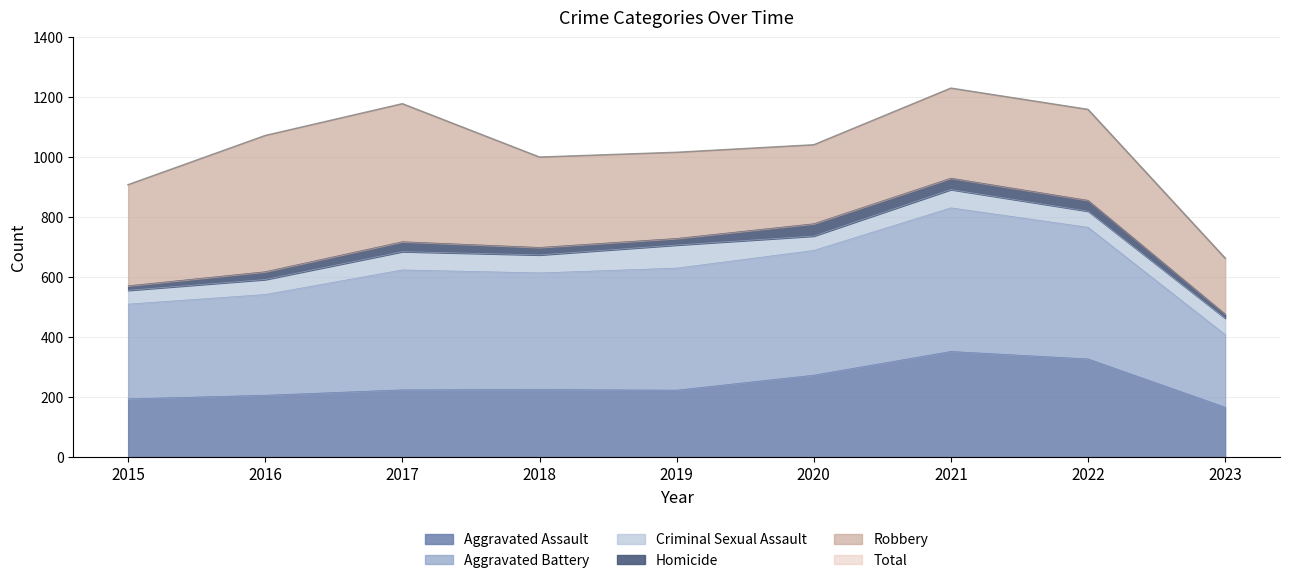

What is the difference between the maximum and minimum values in the Aggravated Assault series?

186